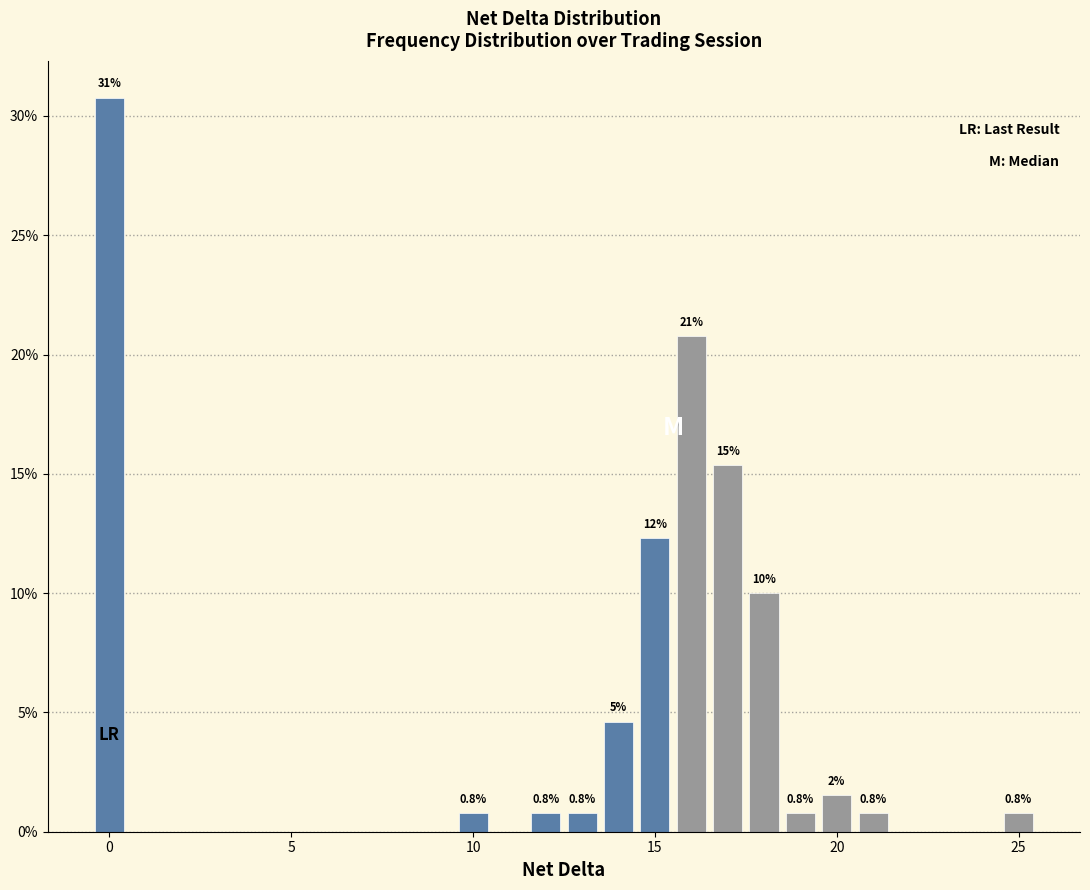

Around what value on the x-axis is the tallest bar? Give the approximate position of its centre, as read against the axis.

0.0